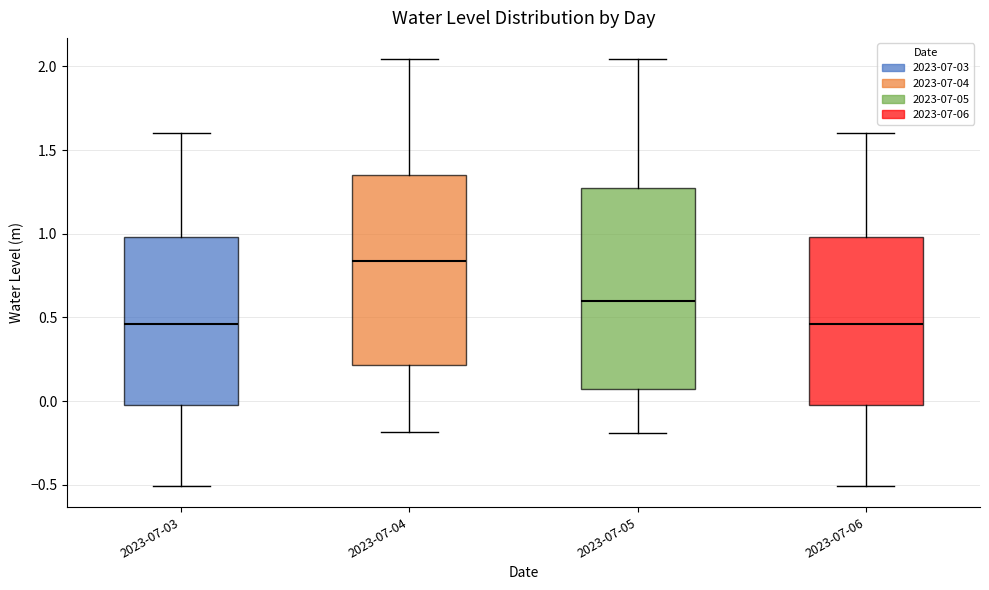

Where does the median line of the box for 2023-07-06 sit on the y-axis? The values are not printed on the chart, so give them approximately, as read against the axis.

0.45